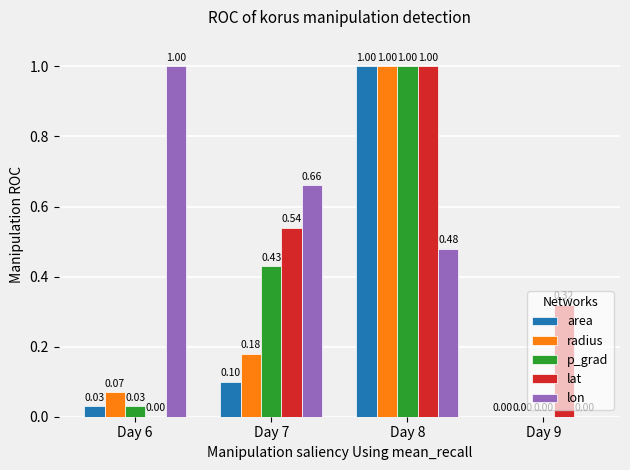

What is the sum of all area values?

1.1